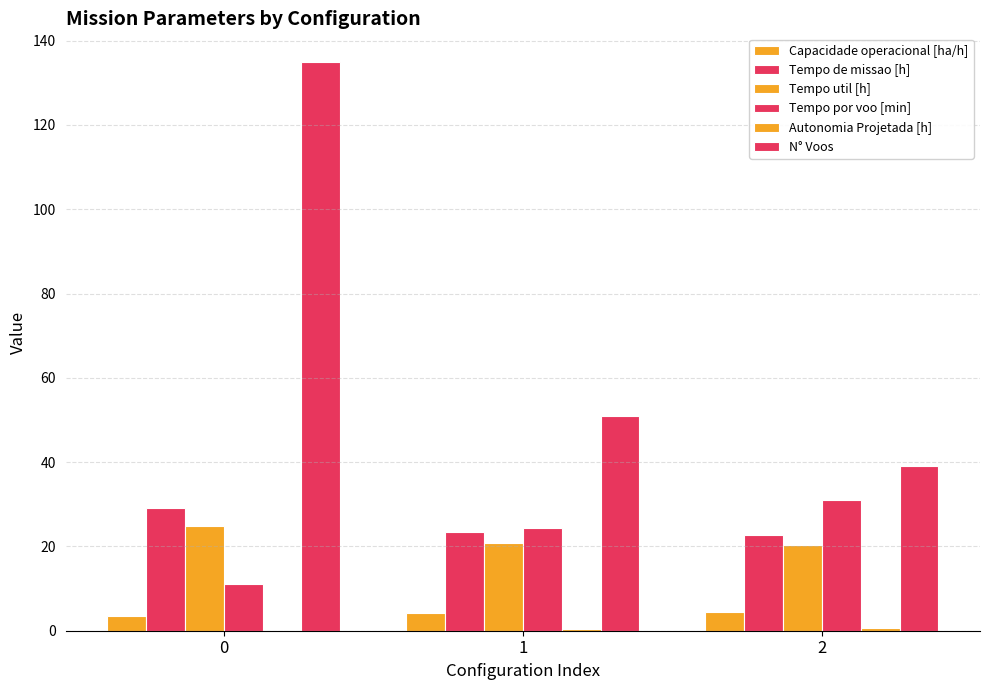

Reading left to right, extract all data points from this chart.

Capacidade operacional [ha/h]: 3.4	4.2	4.4
Tempo de missao [h]: 29.0	23.5	22.8
Tempo util [h]: 24.8	20.8	20.2
Tempo por voo [min]: 11.0	24.4	31.1
Autonomia Projetada [h]: 0.2	0.4	0.6
N° Voos: 135.0	51.0	39.0